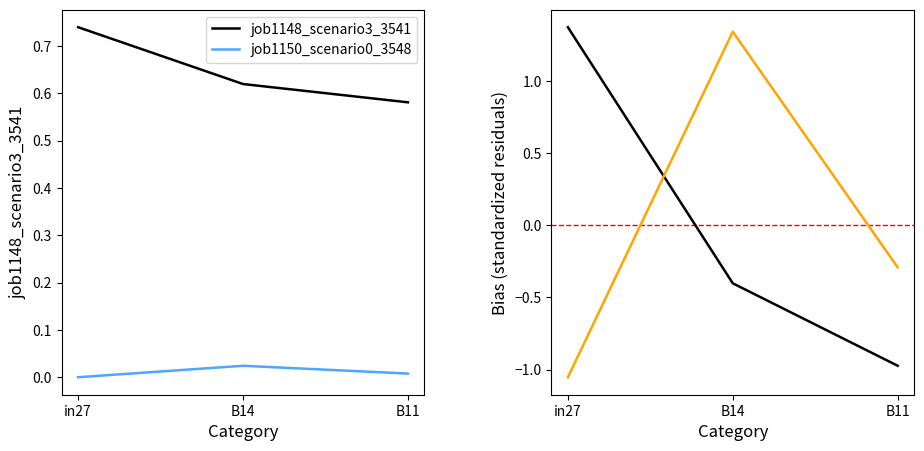

What is the label of the 3rd point from the left?

B11